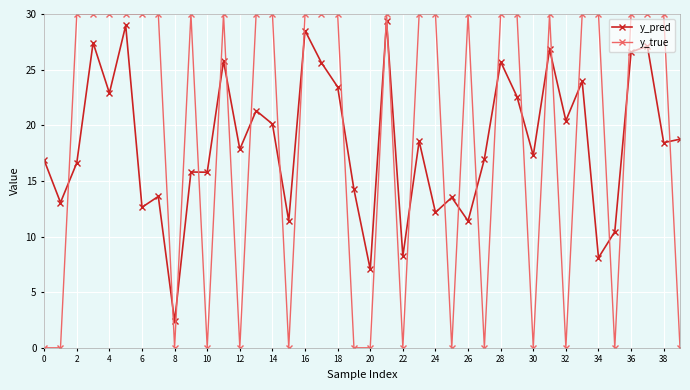

List the series in order of their overall mean, highest first.

y_true, y_pred